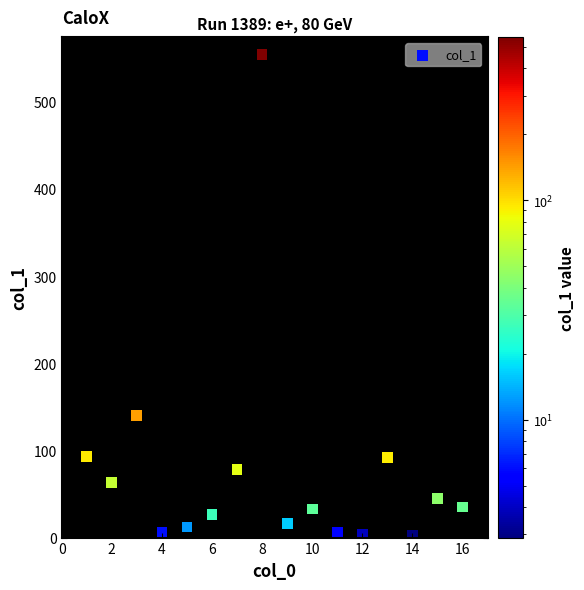

What is the range of Y values (max minus min)?

551.5